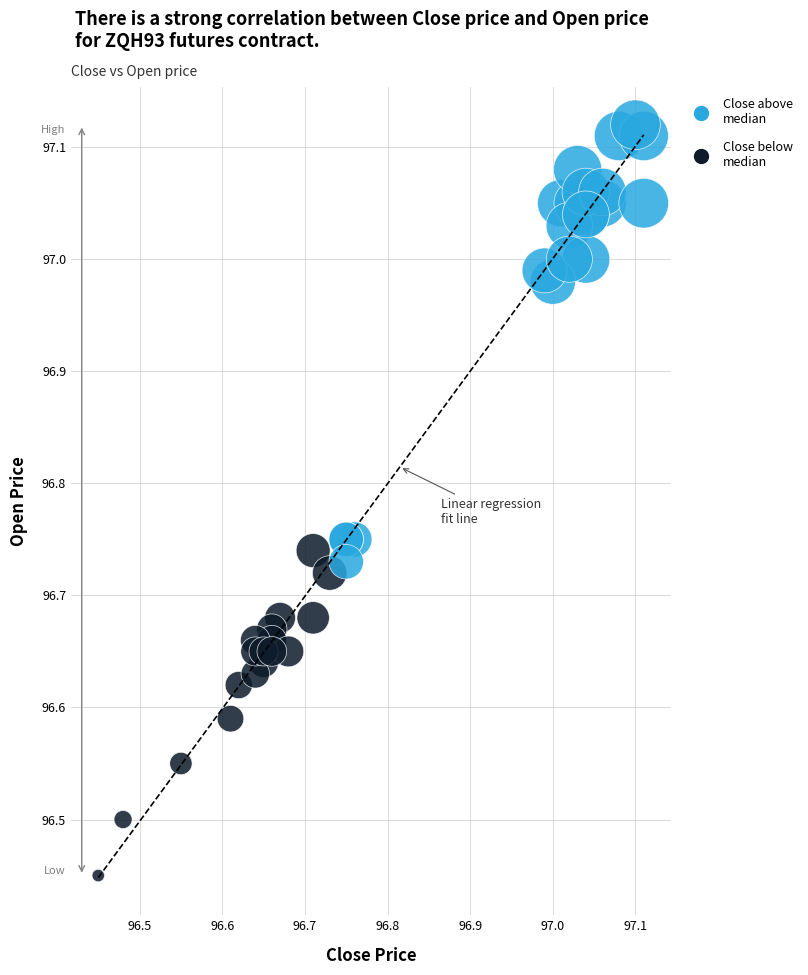

Which series has the largest Y range (max minus min)?

Close above median